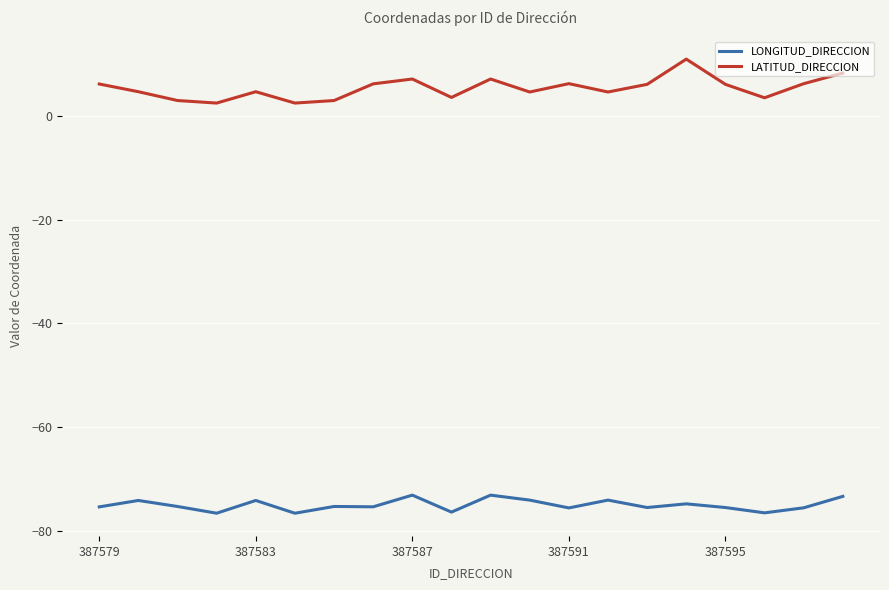

True or false: LONGITUD_DIRECCION and LATITUD_DIRECCION intersect in this chart.

False